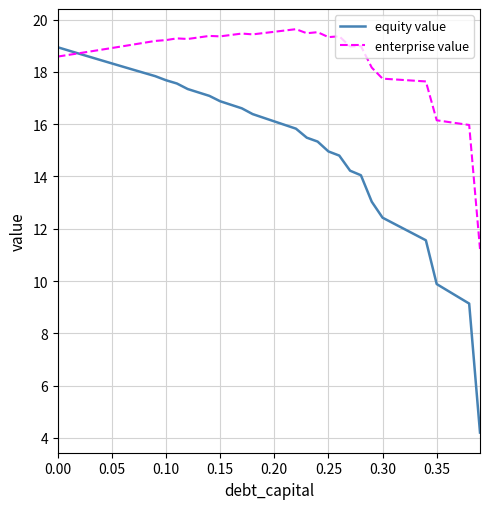

Which series has the largest total across all categories?

enterprise value